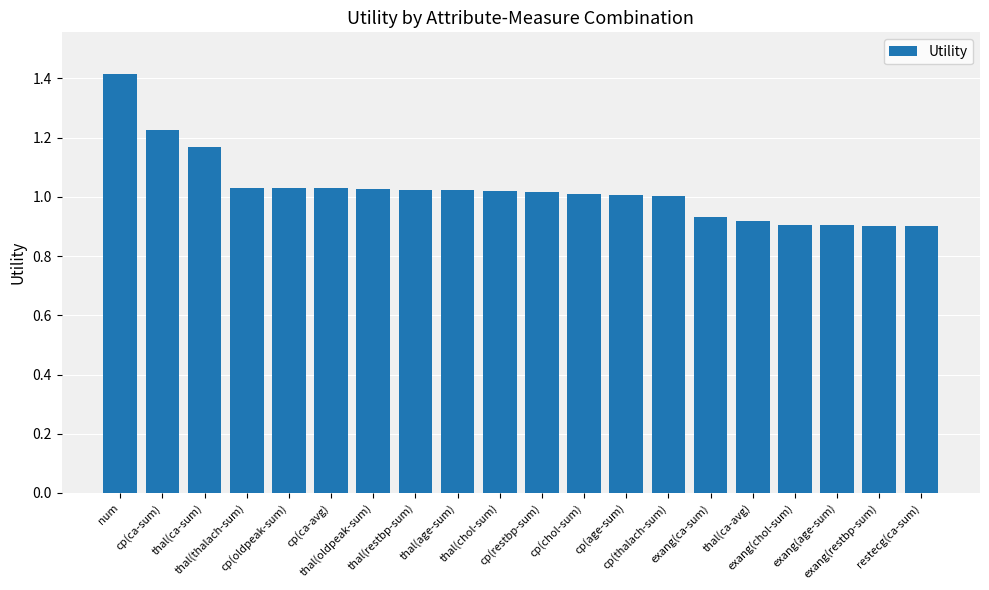

What is the difference between the maximum and minimum values?

0.5